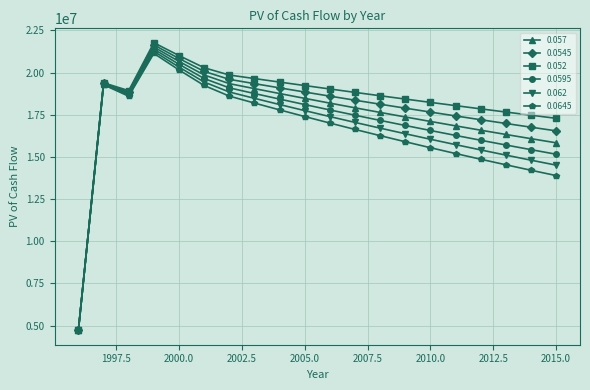

How many times do 0.0645 and 0.0595 cross each other?

1